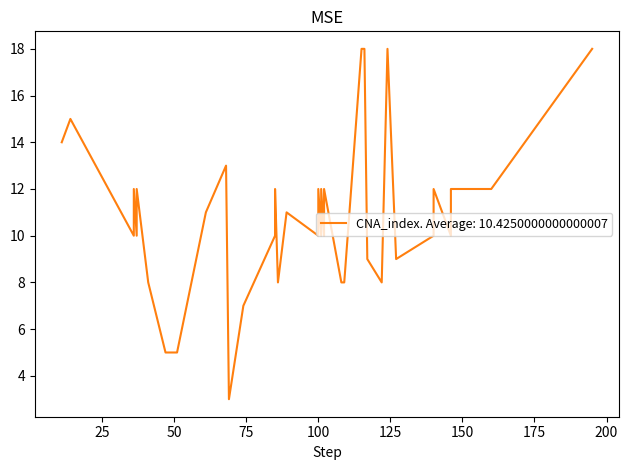

What is the average value?

10